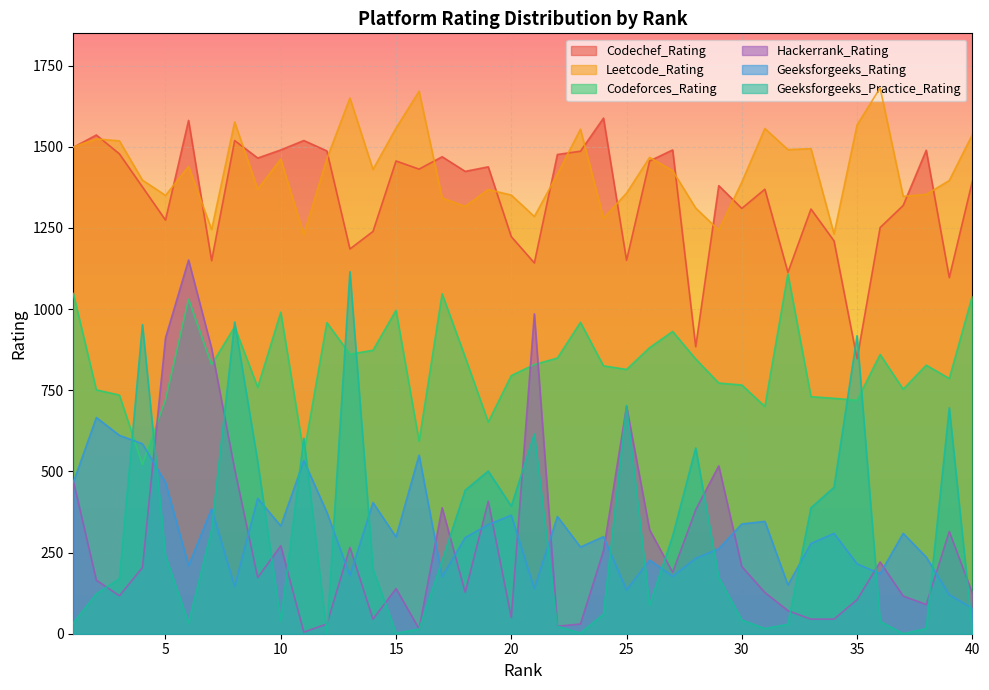

In Codeforces_Rating, how many points are lower than both neighbors (excluding endpoints)?

12